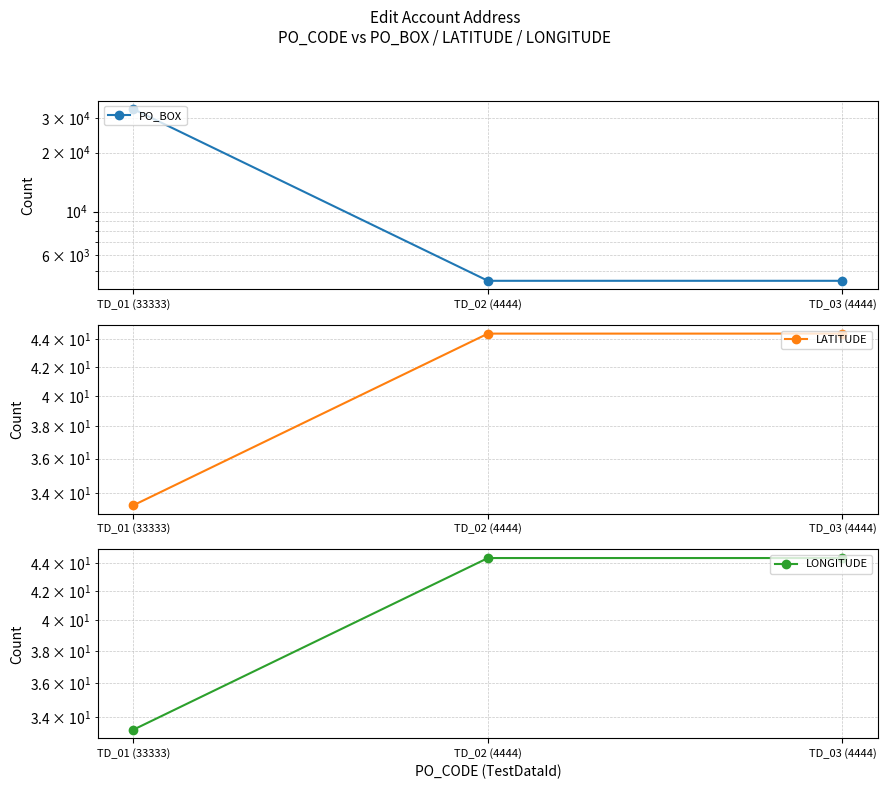

What is the value of the LATITUDE point at the 1st from the left?

33.3